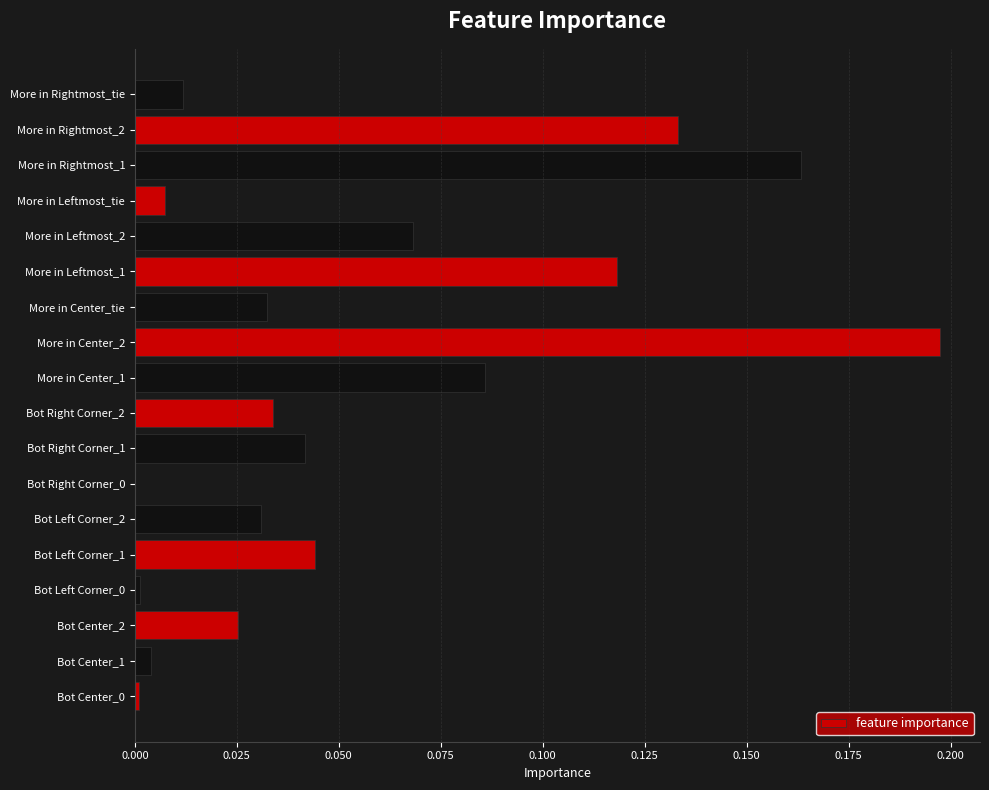

How many distinct data groups are displayed?

1